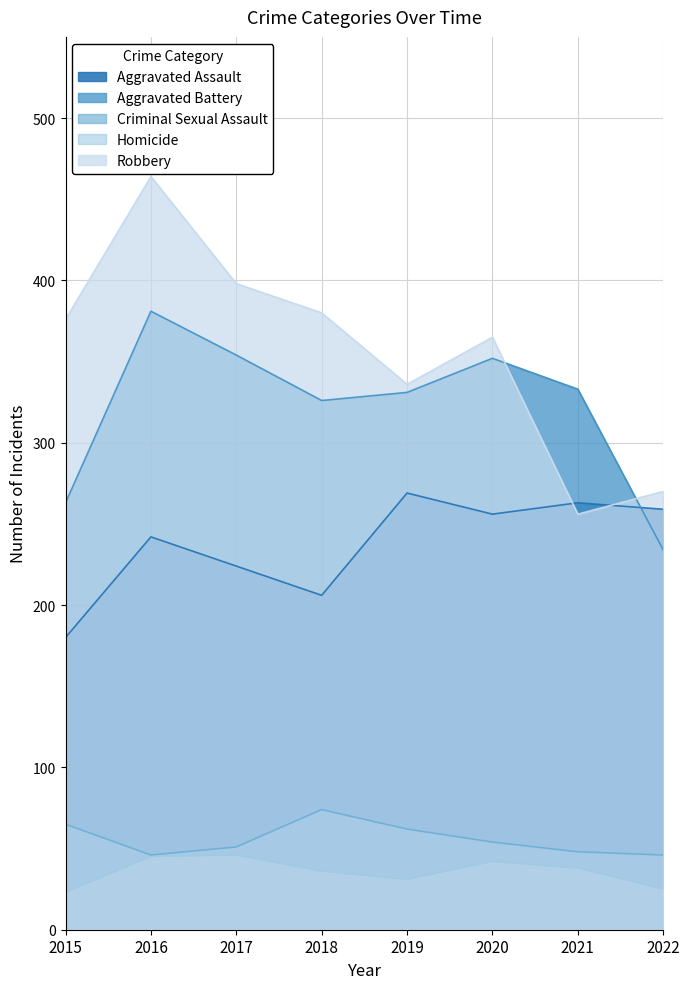

Rank the series by their maximum value, from highest to lowest.

Robbery, Aggravated Battery, Aggravated Assault, Criminal Sexual Assault, Homicide